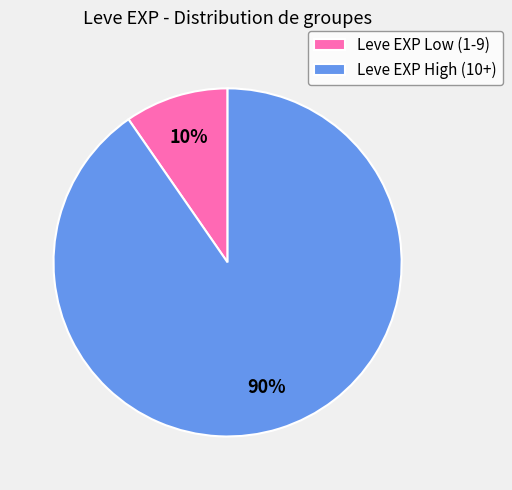

To the nearest percent, what is the average slice percentage?

50%